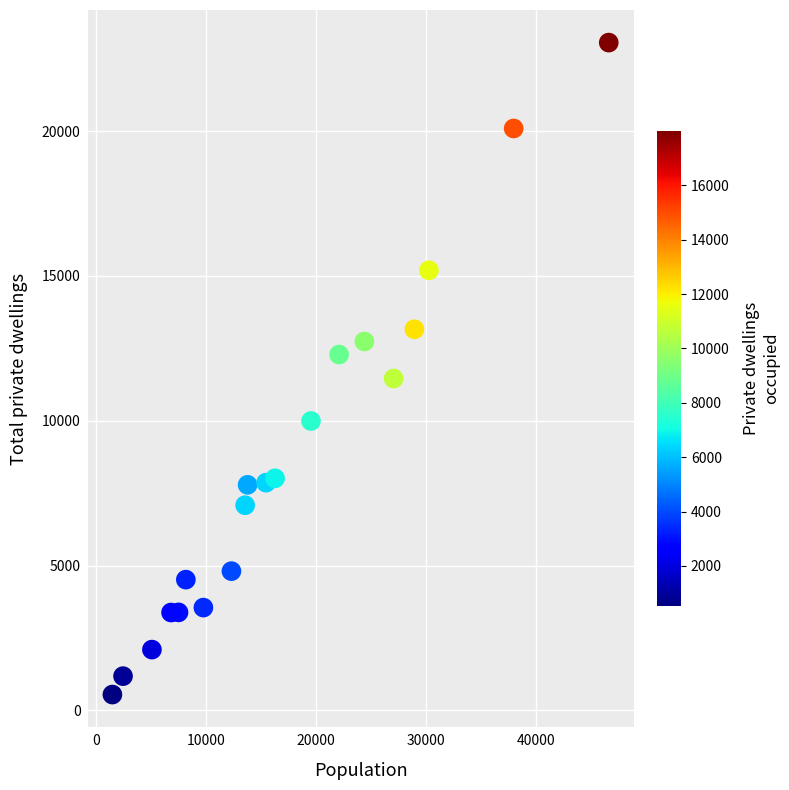

What is the range of X values (max minus min)?

45188